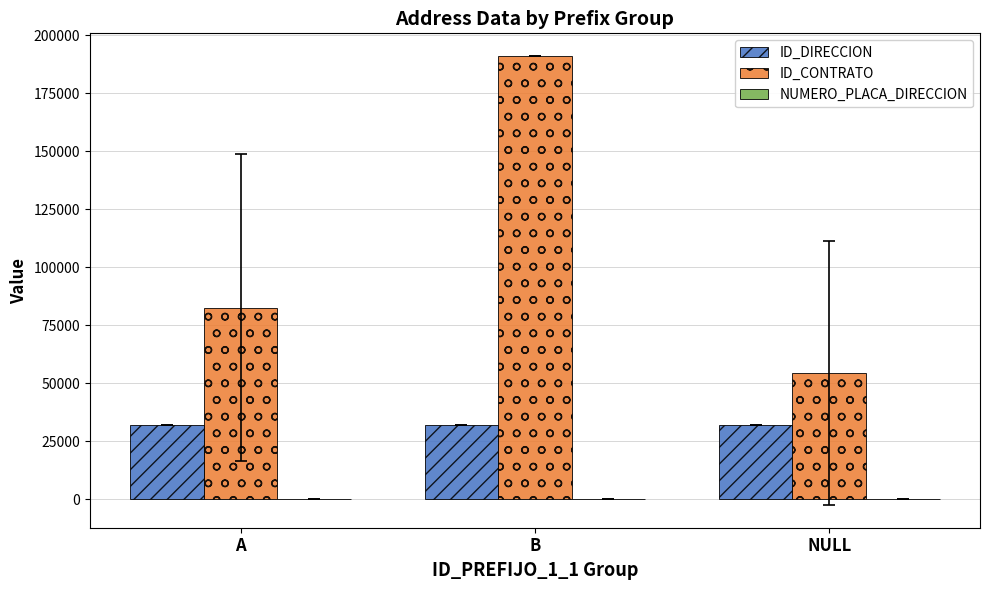

Are the bars grouped side by side (vs. stacked)?

Yes